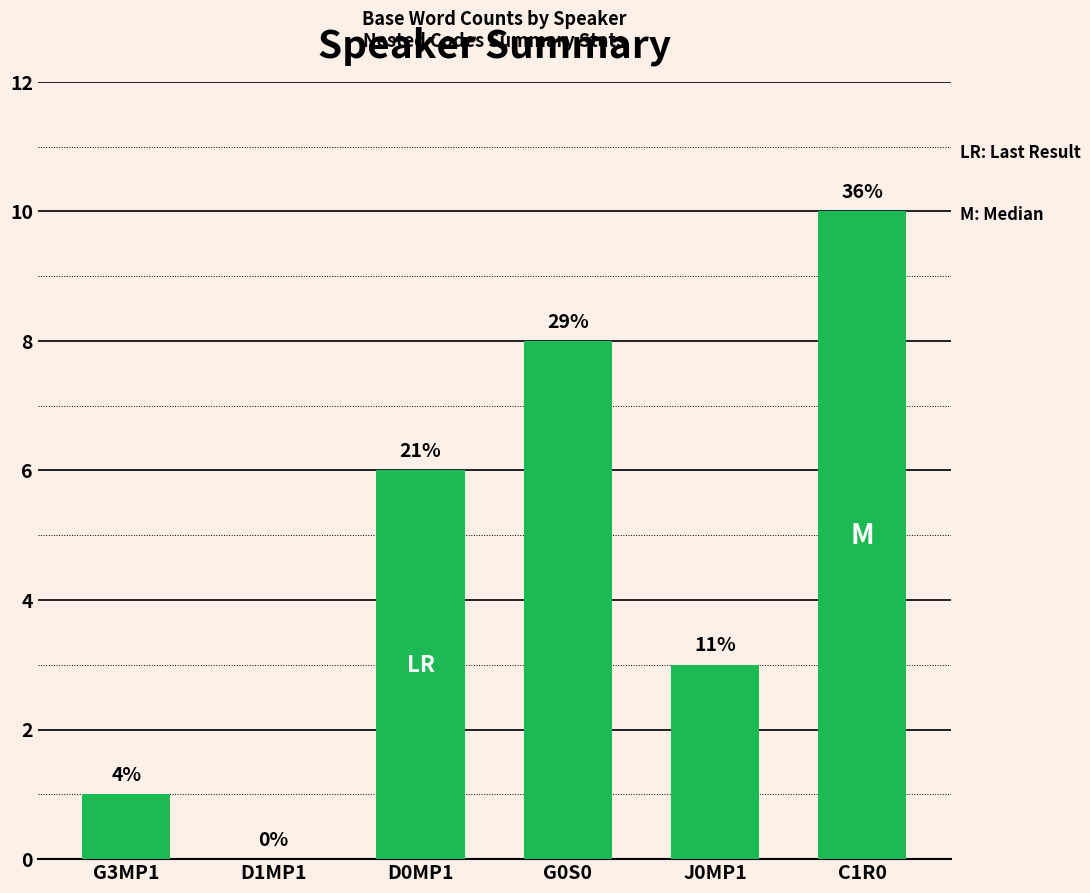

What is the average value?

5